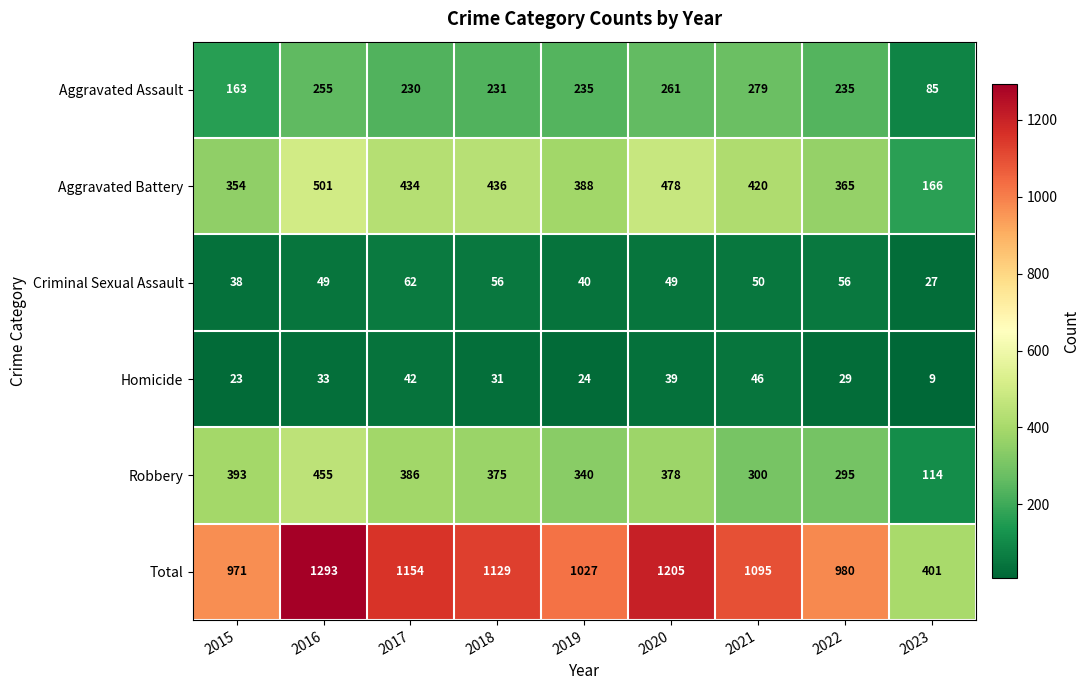

What is the difference between the highest and lowest values at 2015?

948